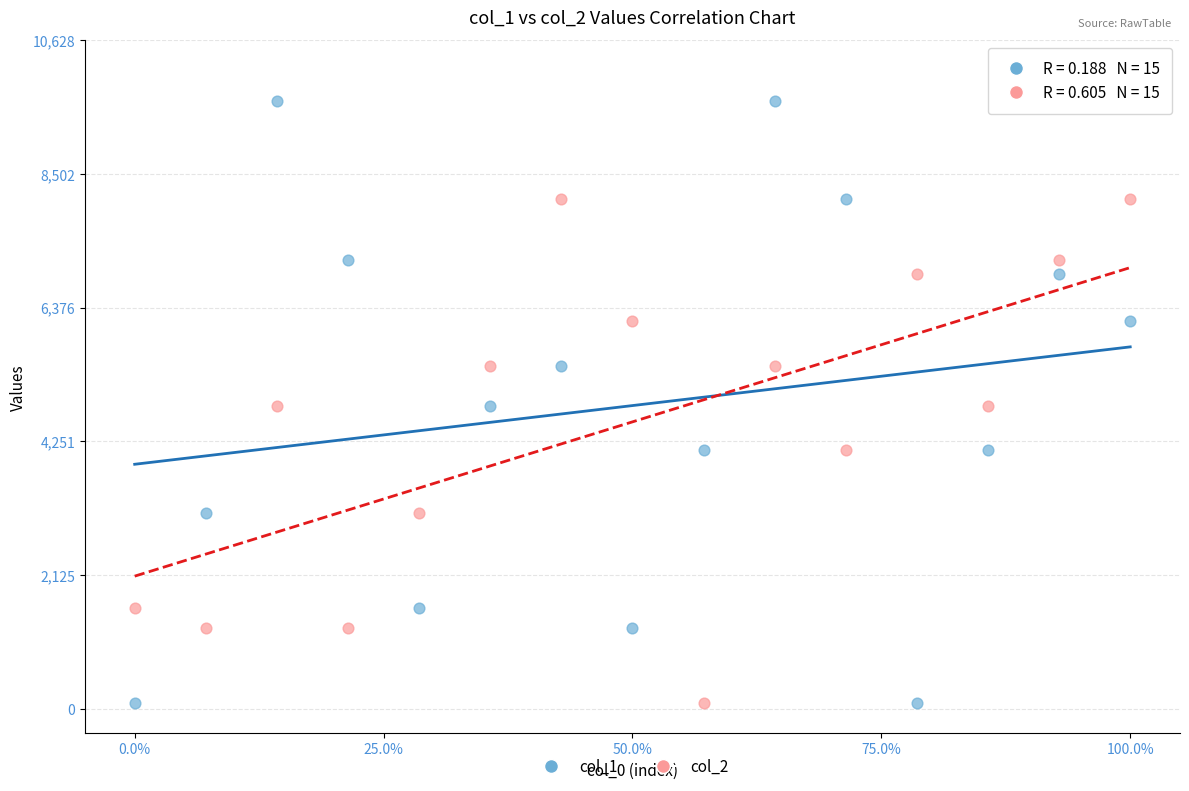

Across all data points, what is the range of Y values (max minus min)?

9570